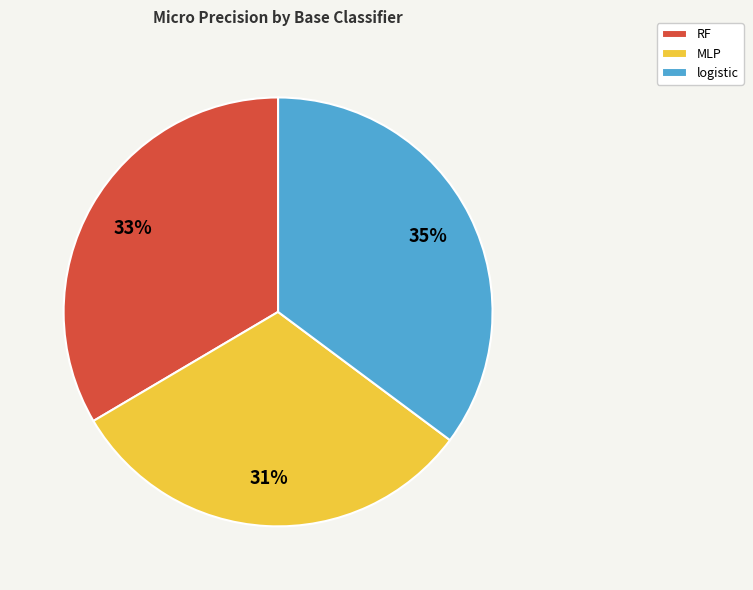

Which category has the biggest portion of the pie?

logistic